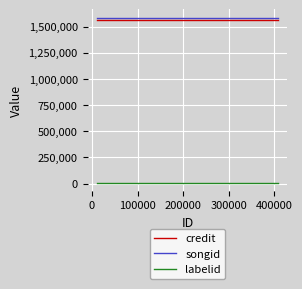

Reading right to left, list all the values displayed in this chart.

credit: 1561235	1561235	1561235
songid: 1585660	1585660	1585660
labelid: 9803	9803	9803